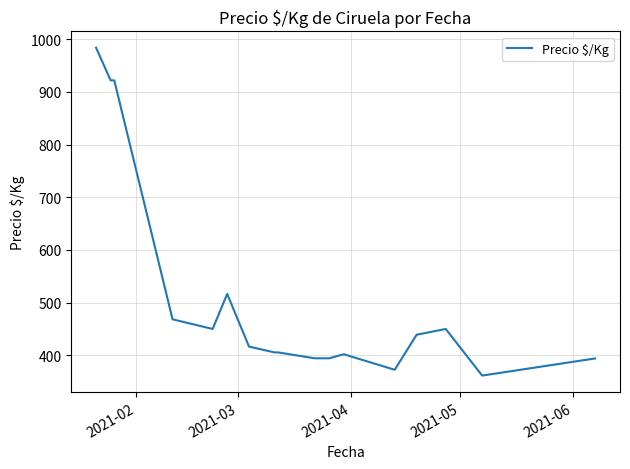

What is the sum of all values?

8698.0